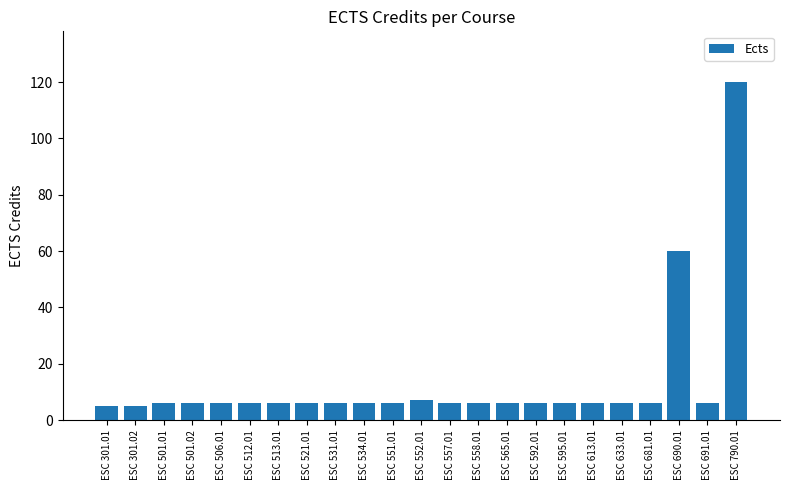

How many series are shown in this chart?

1